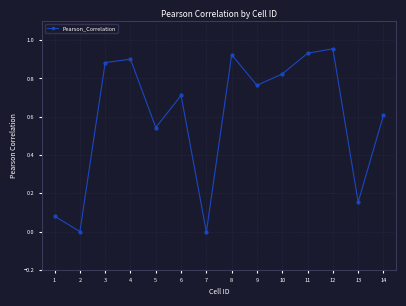

What is the change in value from 4 to 13?

-0.7